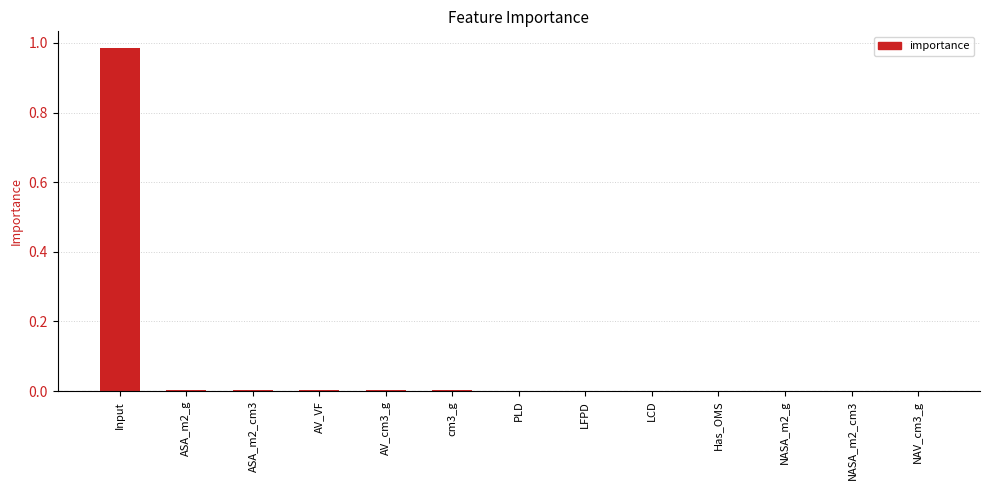

Is it true that the value at LCD is 0.0?

True